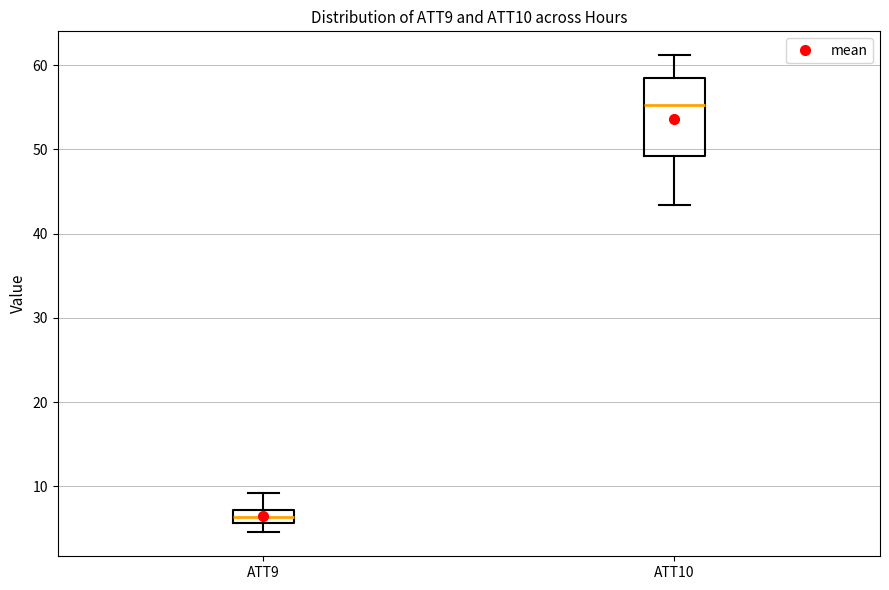

Comparing the boxes themselves (not the whiskers), which one is the tallest?

ATT10